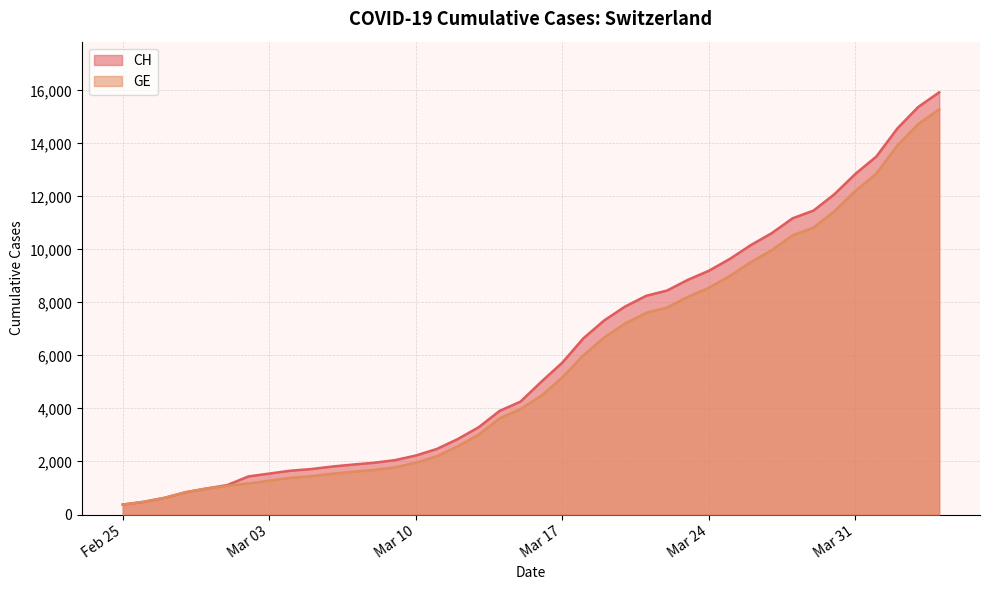

How many data points in CH are above 5012?

19